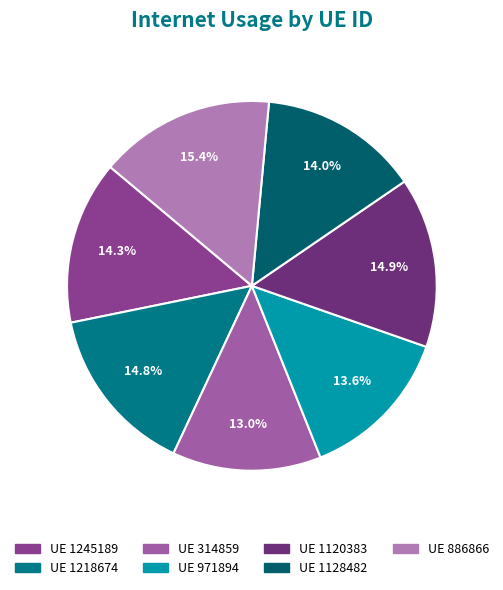

How many slices are in this pie chart?

7